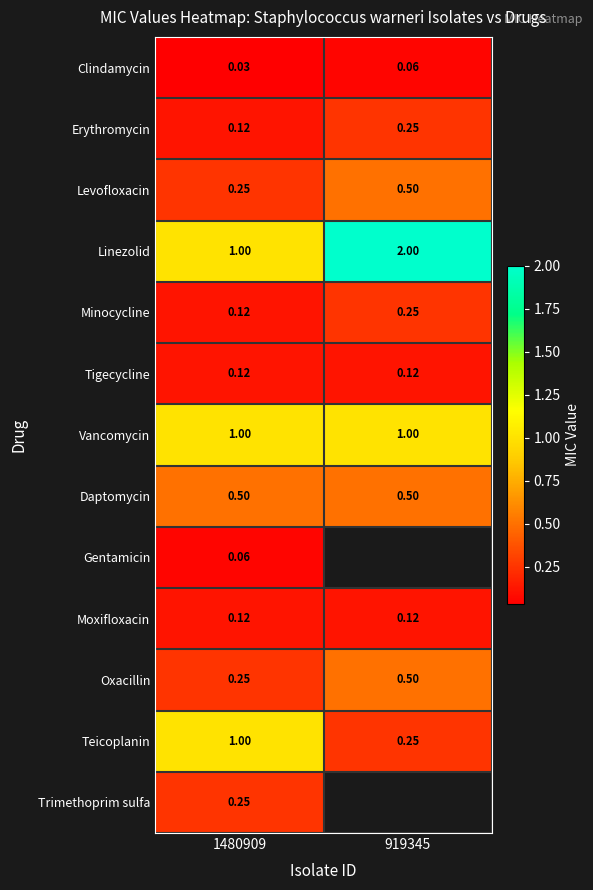

How many series are shown in this chart?

13